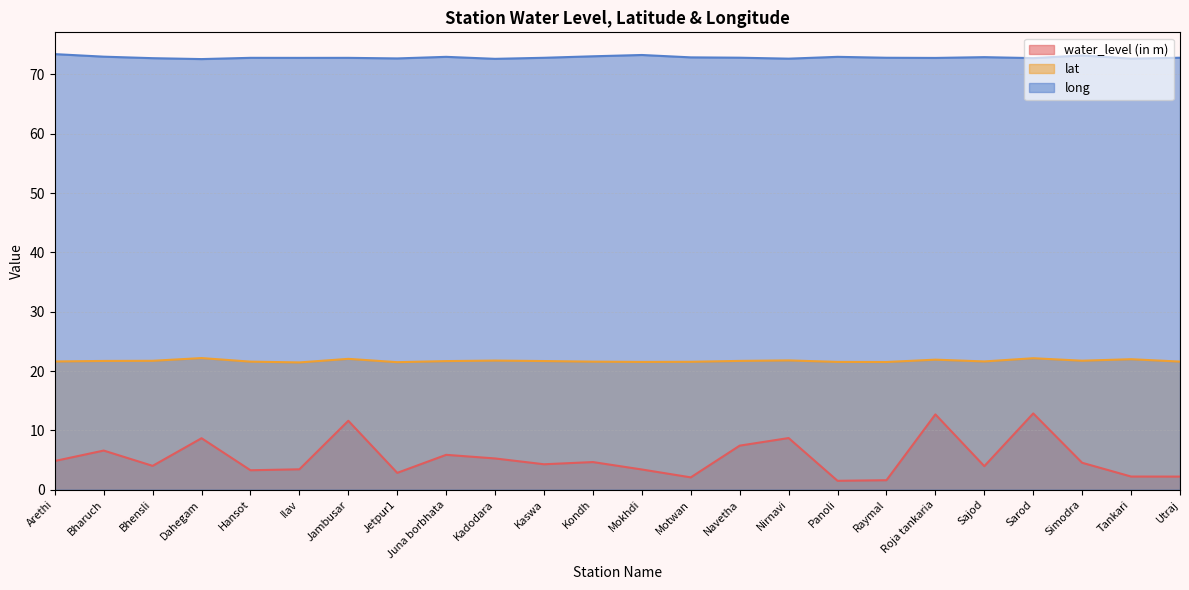

The value of water_level (in m) at Utraj is 2.2. True or false?

True